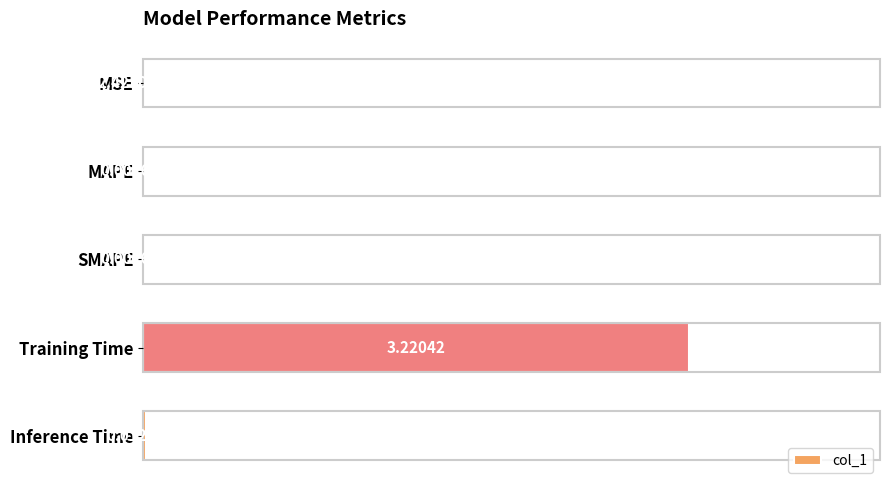

Count the number of data series in this chart.

1